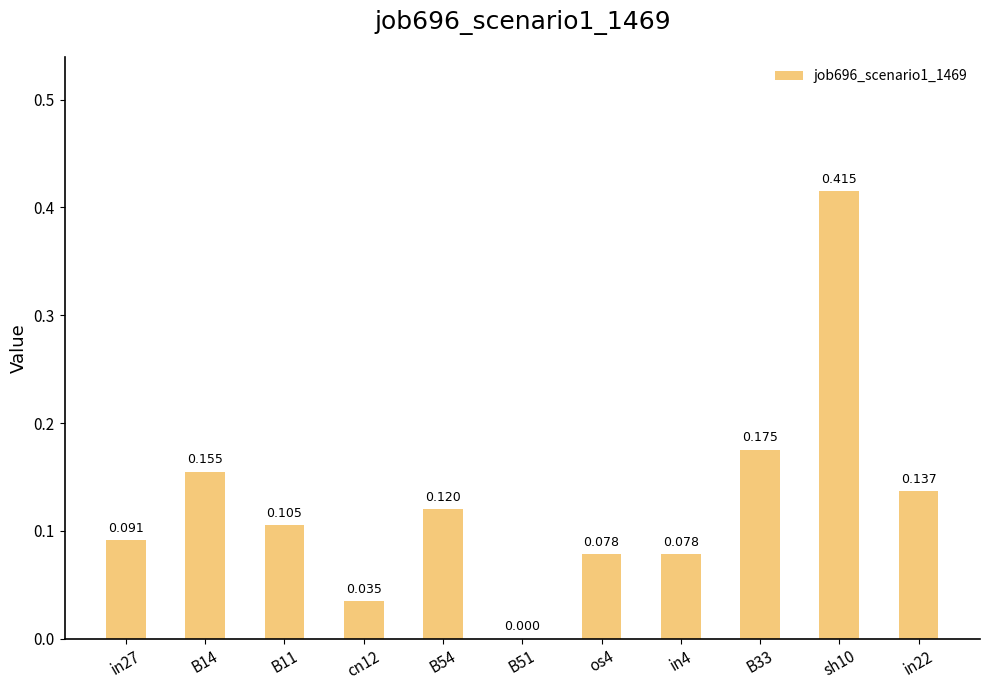

The value at sh10 is 0.3. True or false?

False